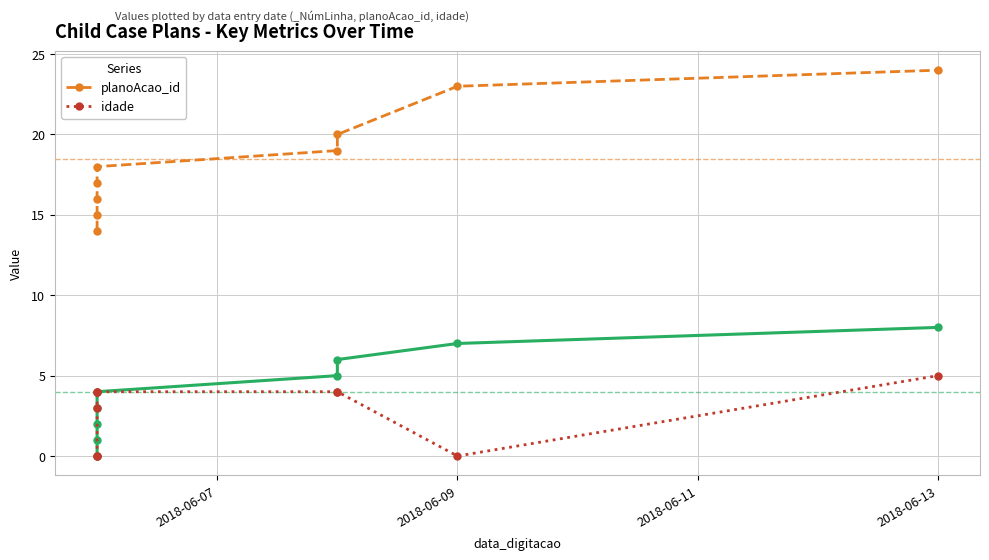

True or false: planoAcao_id and idade cross at least once.

False